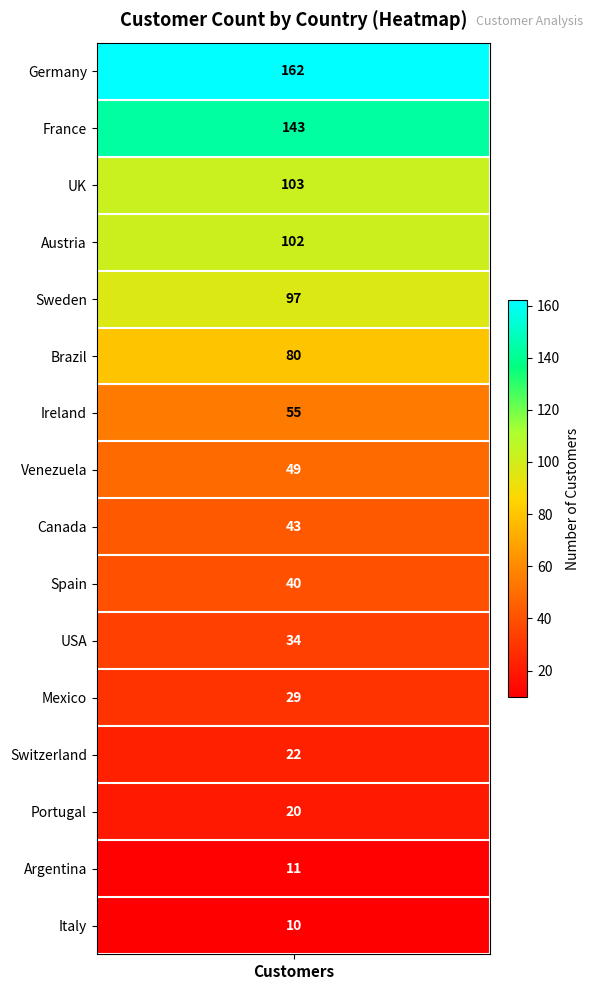

What is the change in value from 2 to 4?

-6